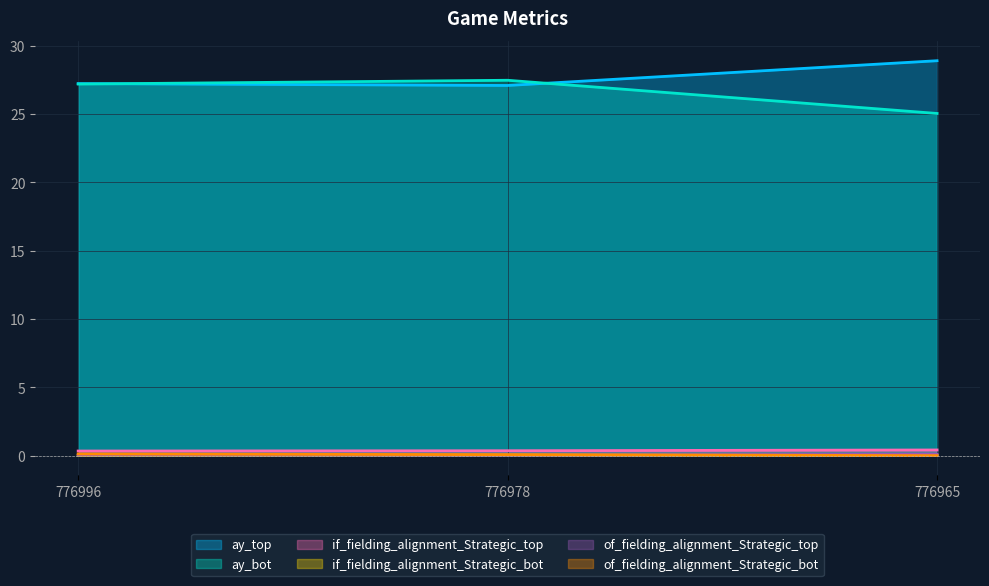

What is the greatest value displayed?

28.9